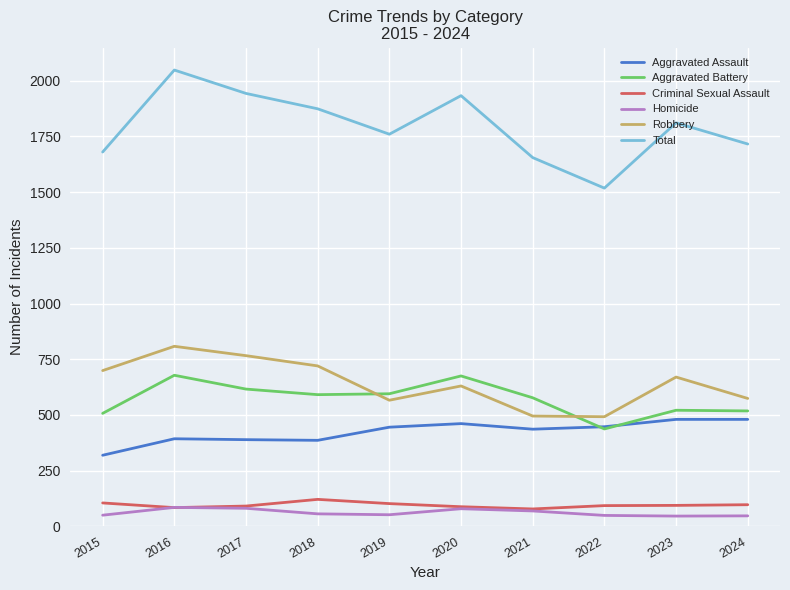

How many series are shown in this chart?

6